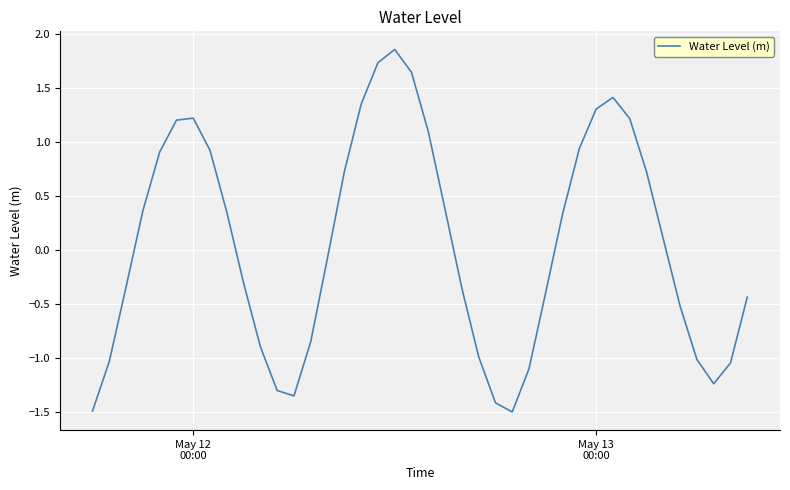

What is the difference between the maximum and minimum values?

3.4